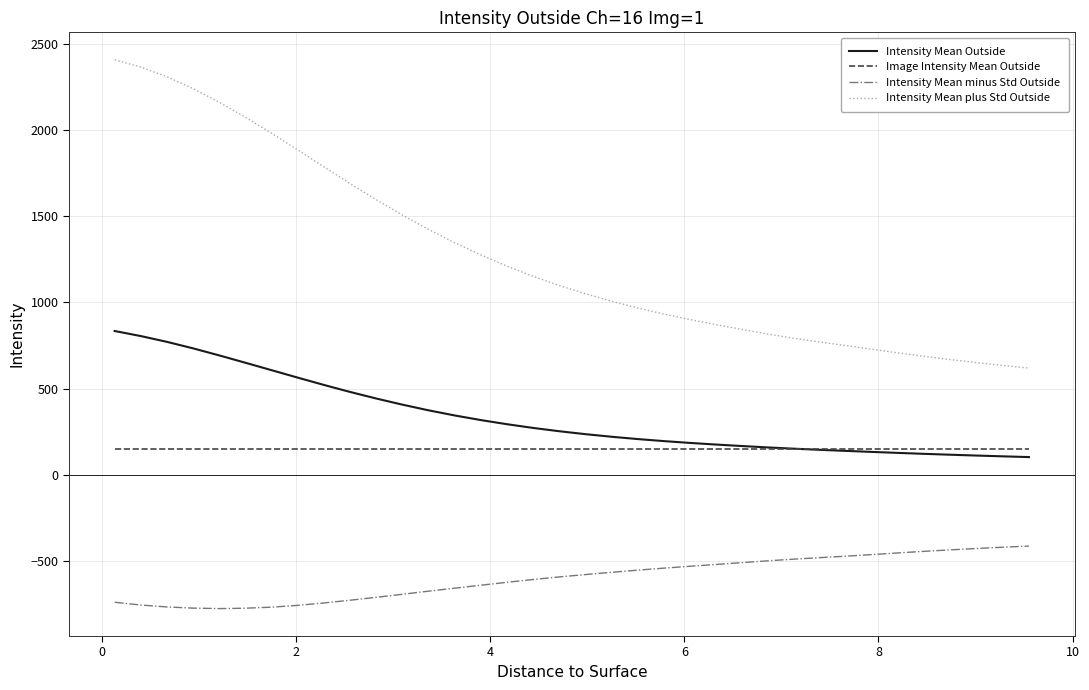

Which series has the largest total across all categories?

Intensity Mean plus Std Outside